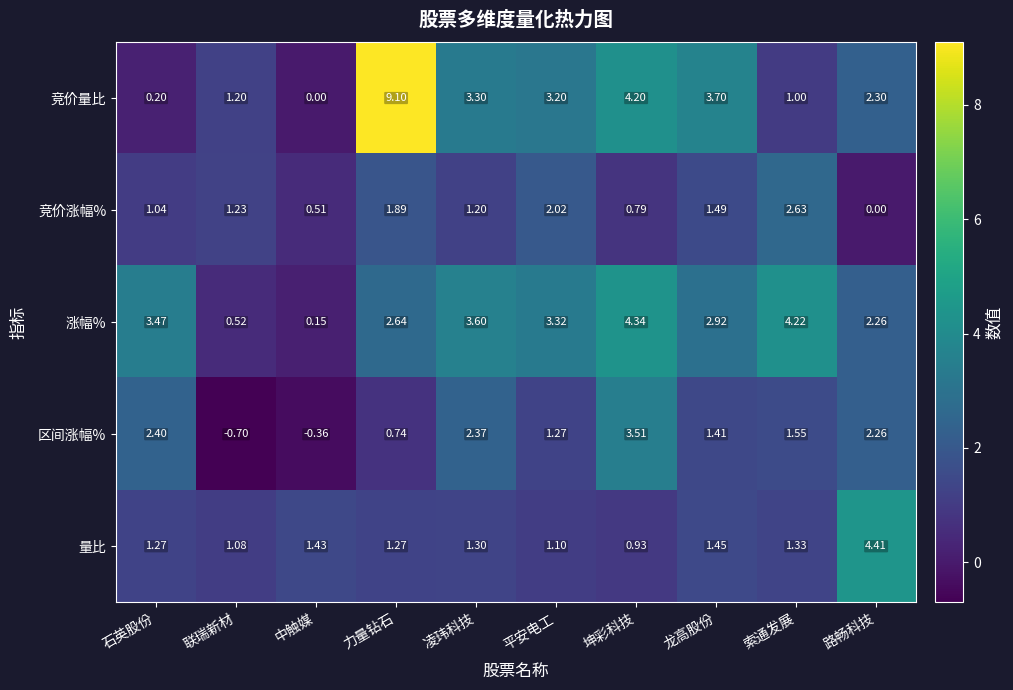

Is the value of 涨幅% at 中触媒 greater than the value of 量比 at 路畅科技?

No